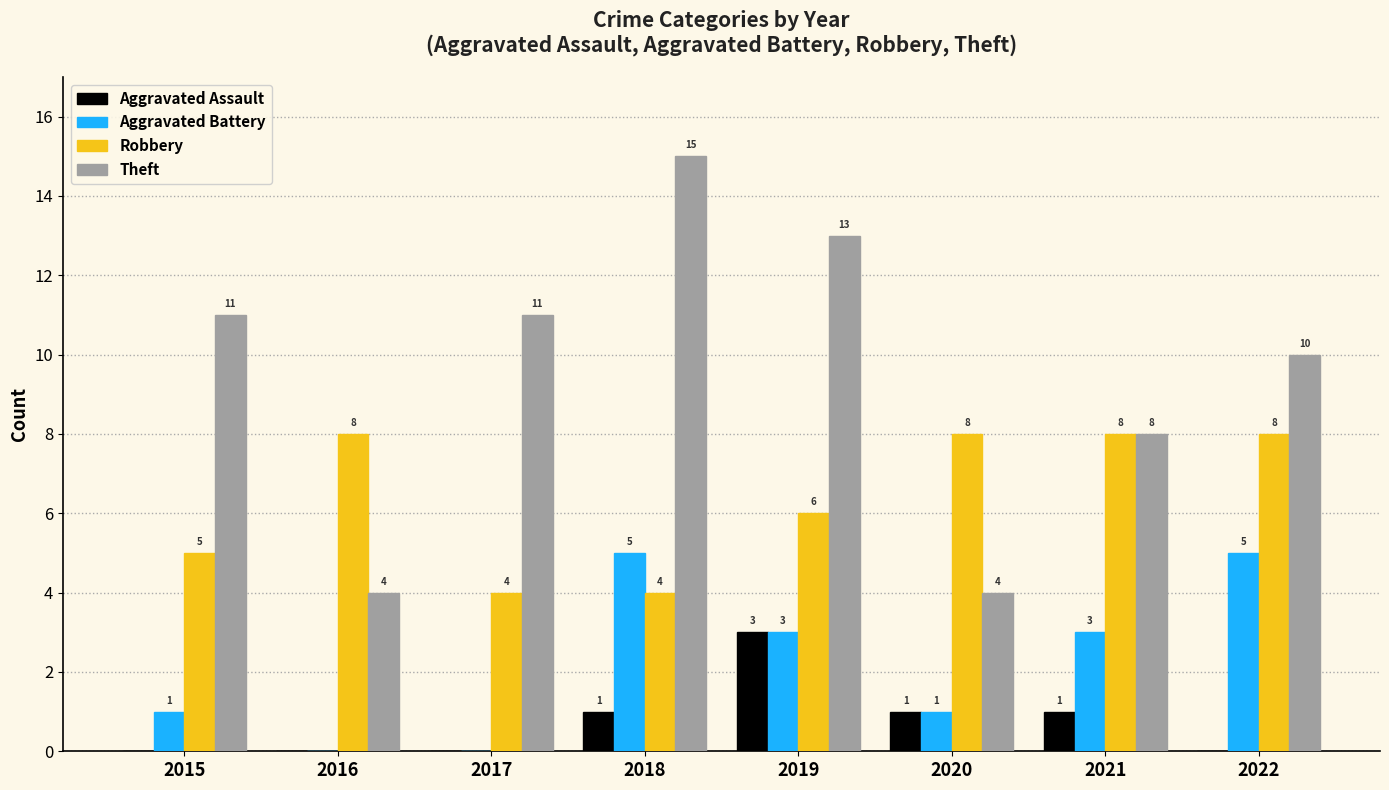

What is the average value of the Robbery series?

6